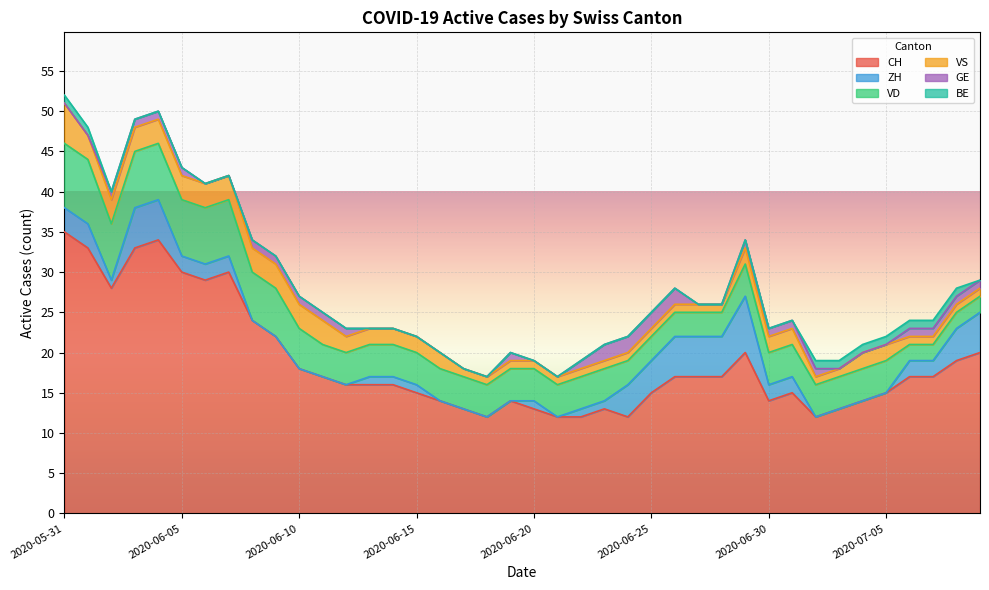

How many lines are shown in the chart?

6